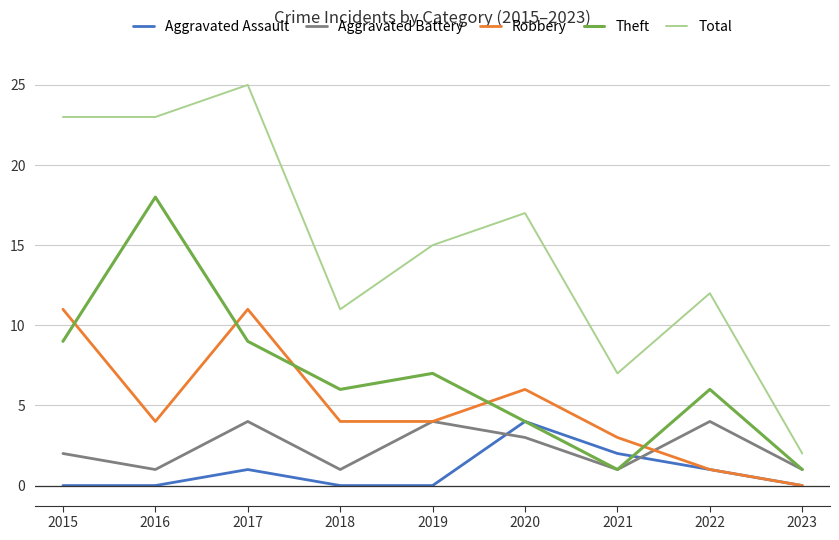

Between 2017 and 2022, which series saw the biggest shift?

Total